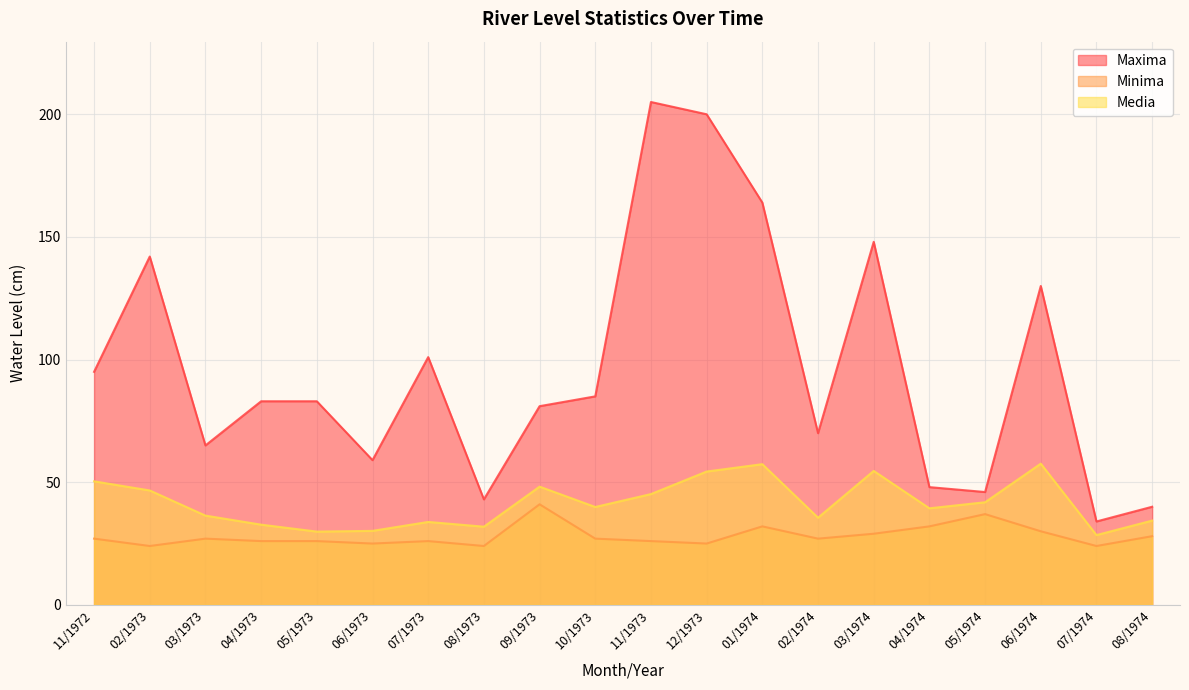

How many values in the Media series exceed 39?

11